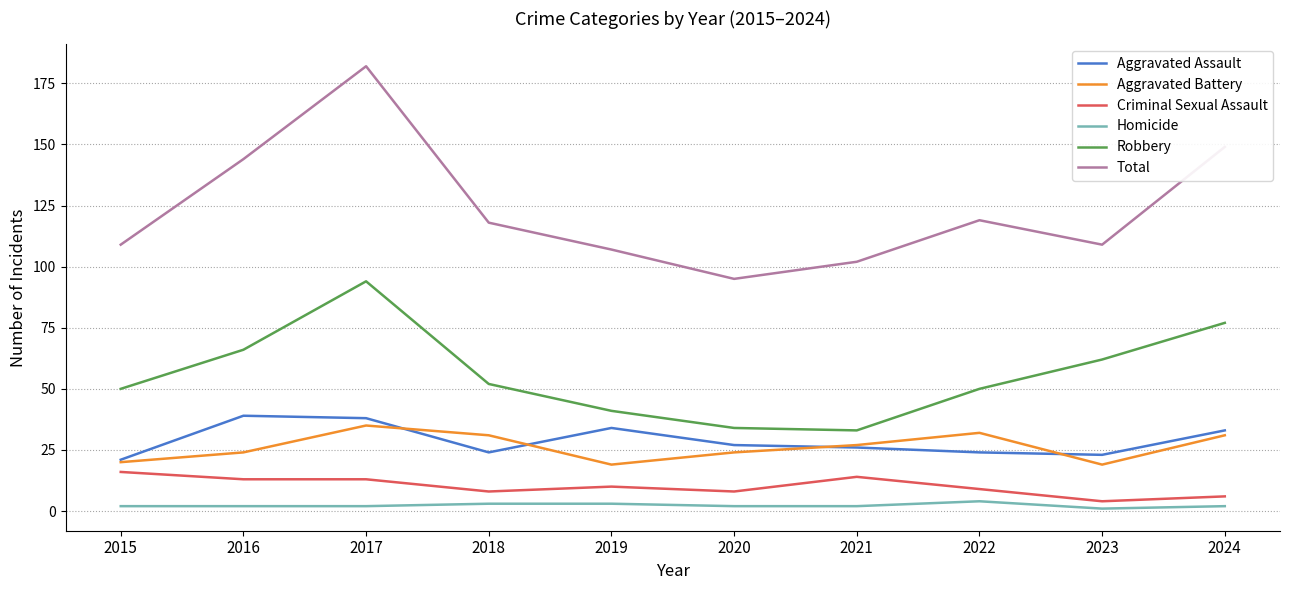

What is the lowest value of the Aggravated Battery series?

19